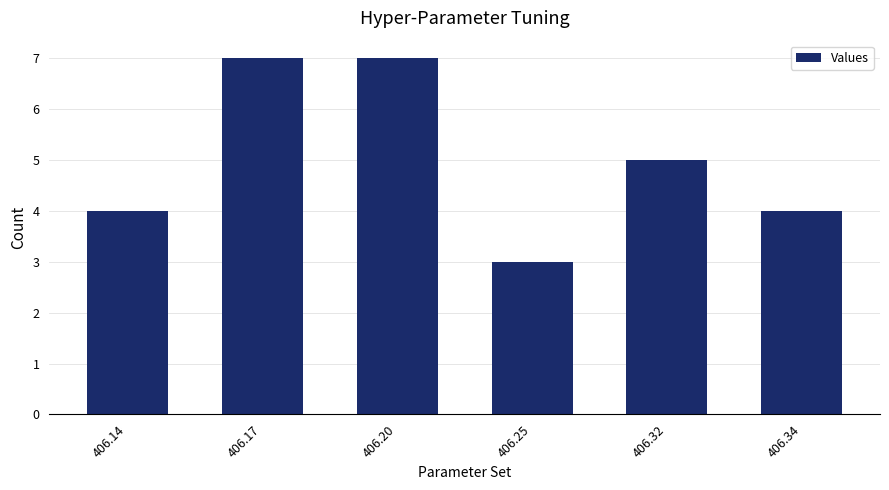

The chart shows a value of 2 at 406.25. True or false?

False